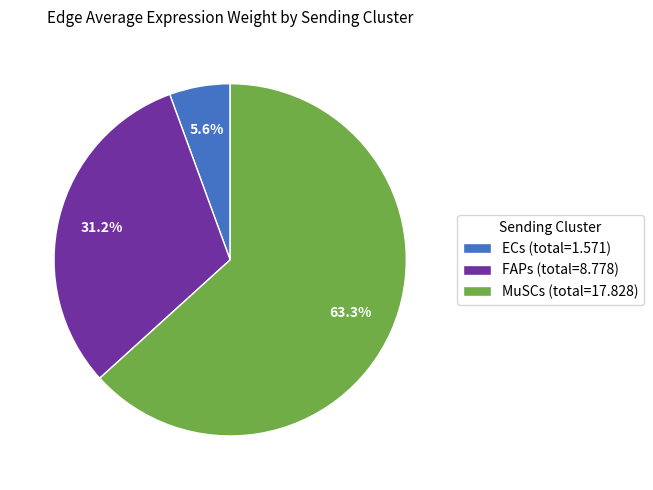

The MuSCs slice represents 50% of the pie. True or false?

False